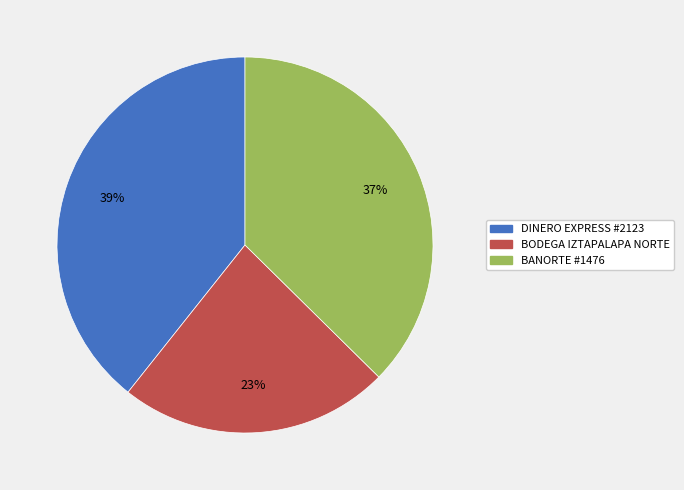

To the nearest percent, what is the average slice percentage?

33%